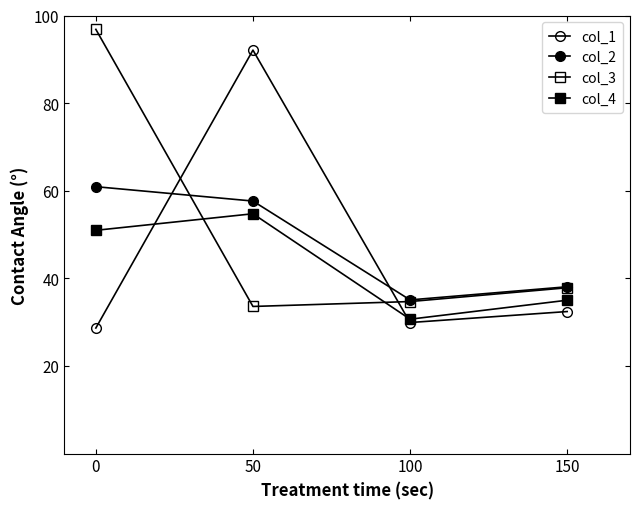

What is the difference between the col_2 values at 50 and 0?

3.3